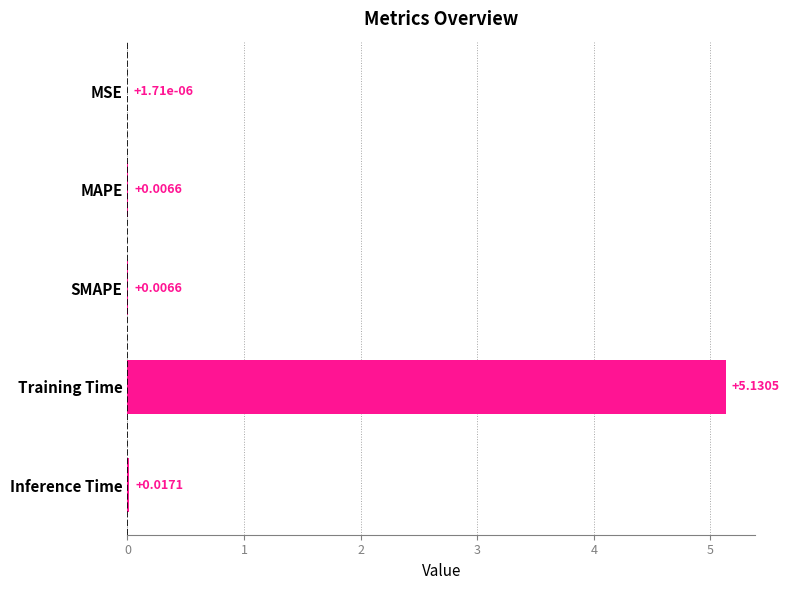

Which has a higher value, MSE or SMAPE?

SMAPE